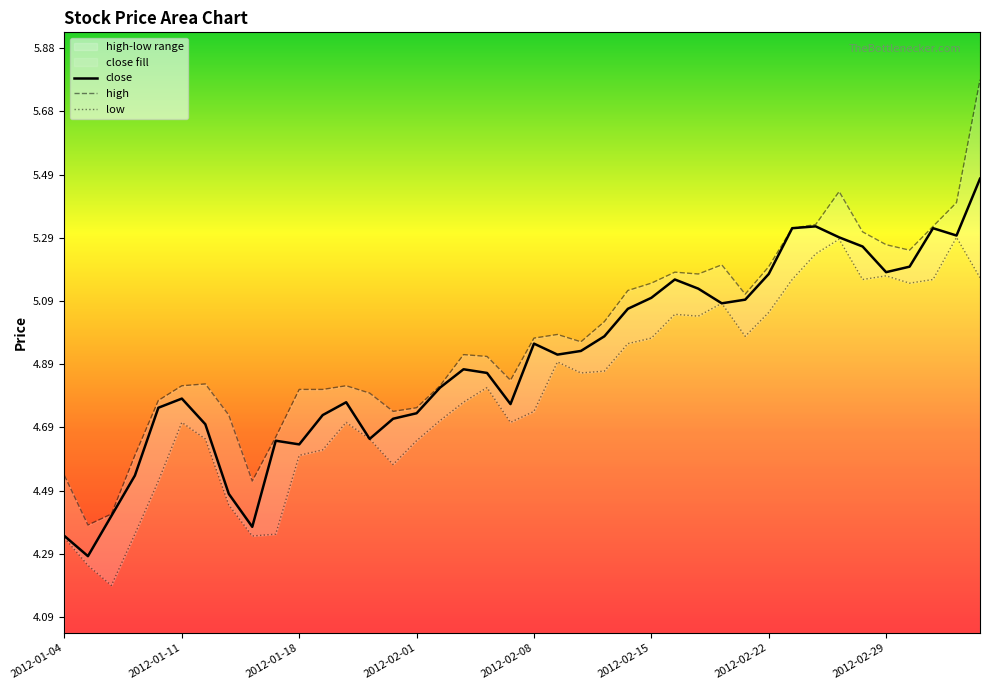

List the series in order of their overall mean, lowest first.

low, close, high